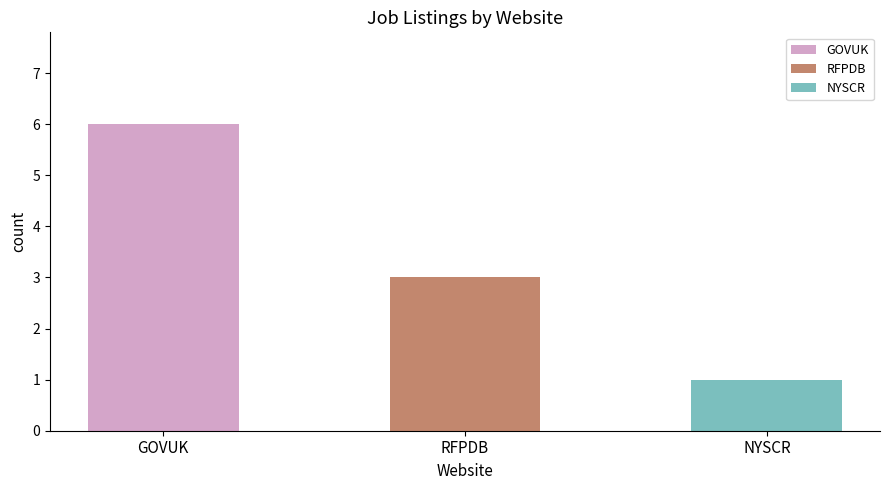

What position from the right is RFPDB?

2